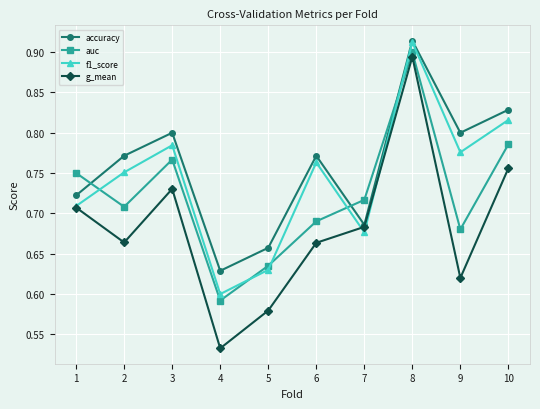

How many interior local valleys does the auc series have?

3